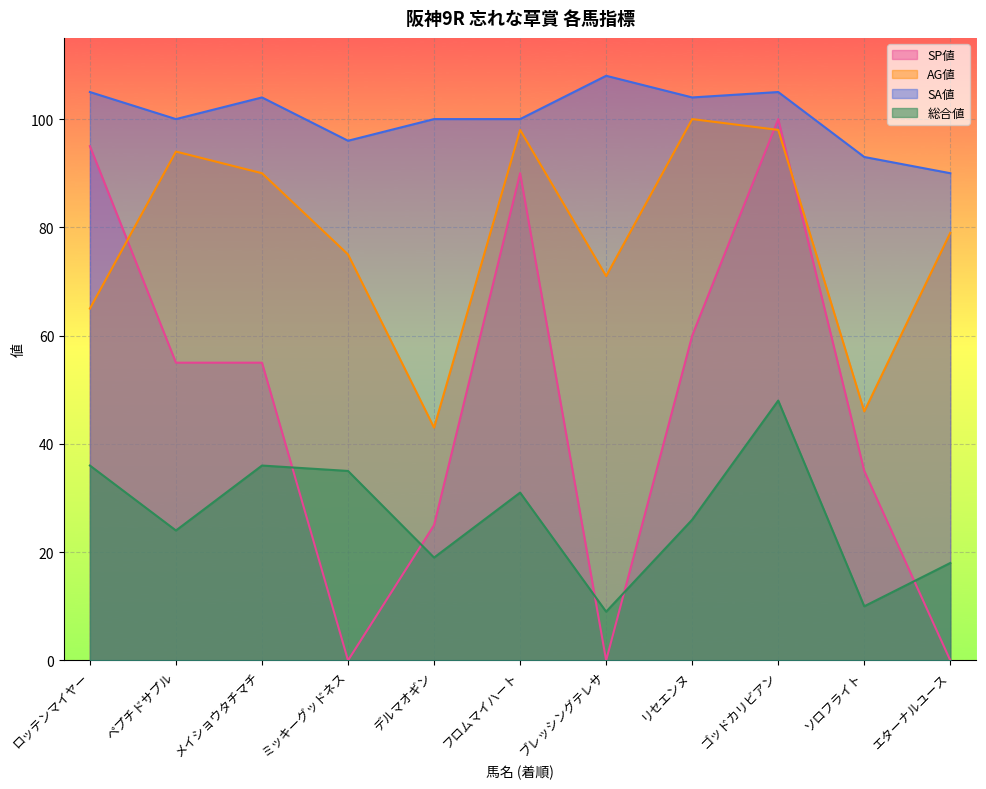

Does the chart display data point markers on the line(s)?

No